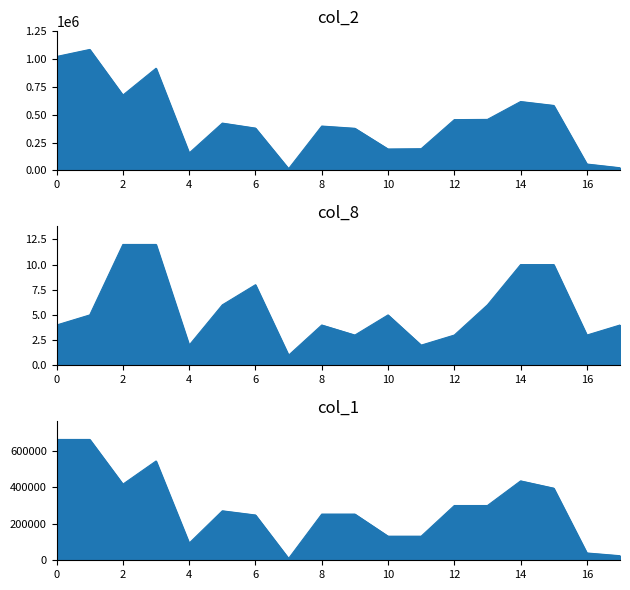

At how many categories does at least one series exceed 840794?

3